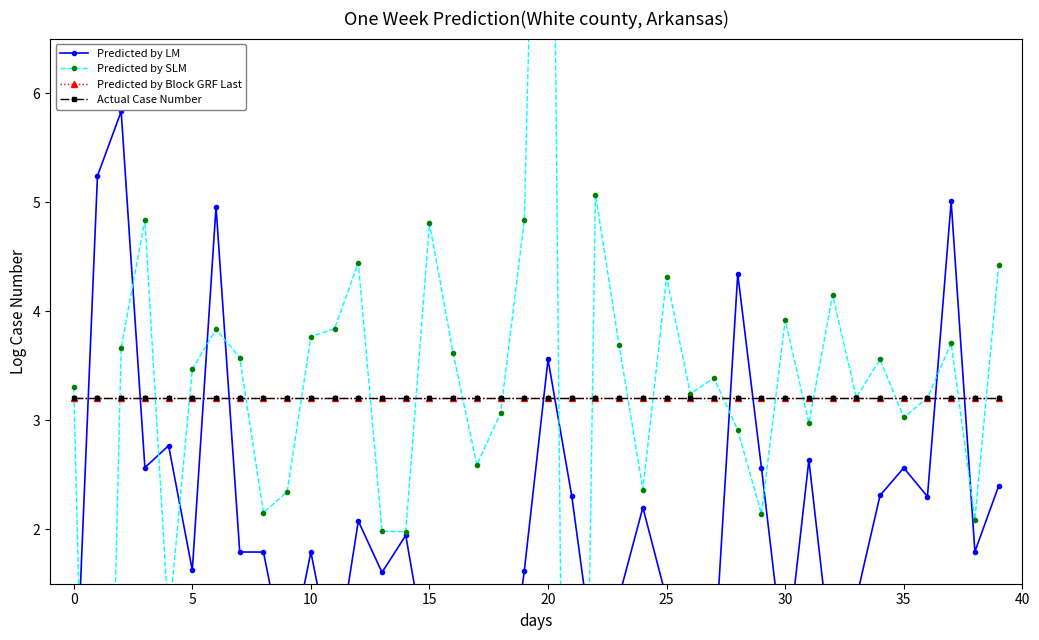

What are all the series names shown in the legend?

Predicted by LM, Predicted by SLM, Predicted by Block GRF Last, Actual Case Number